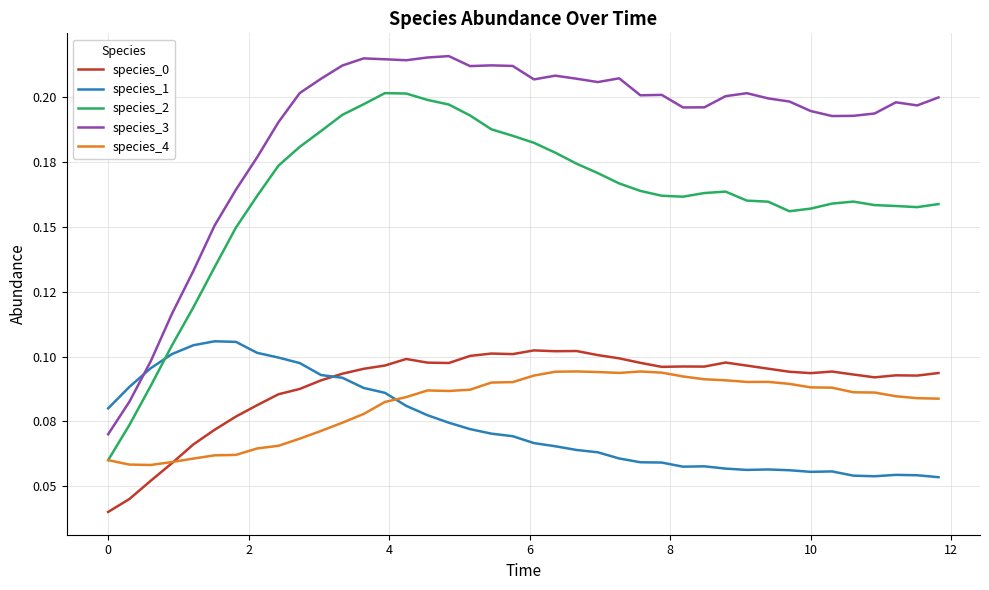

How many times do species_0 and species_1 cross each other?

1